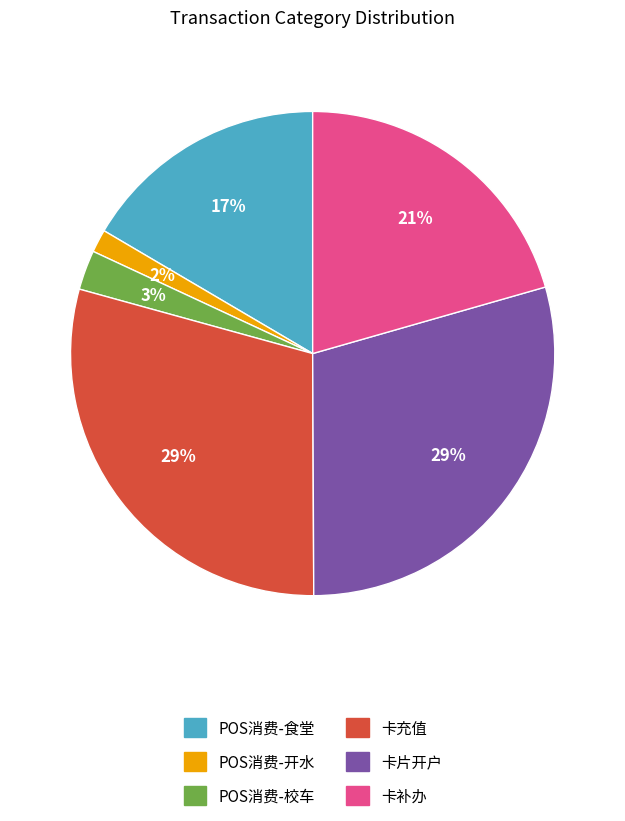

Do 卡充值 and 卡片开户 together represent more than half of the pie?

Yes